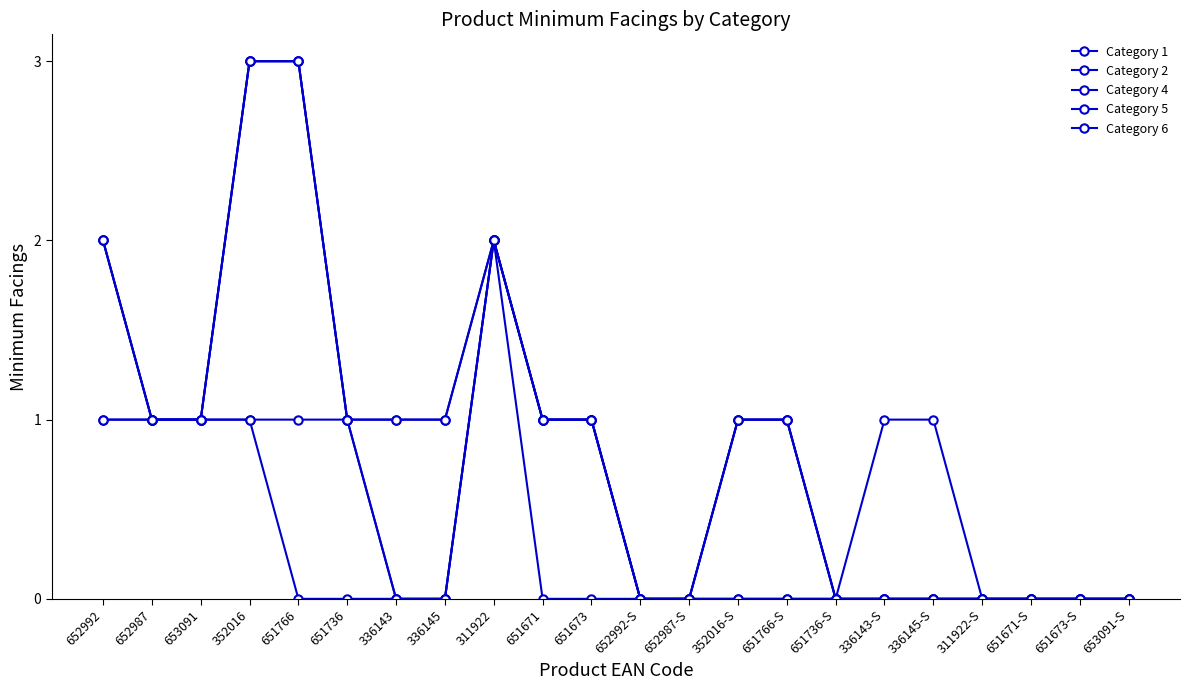

How many categories are shown in the chart?

22